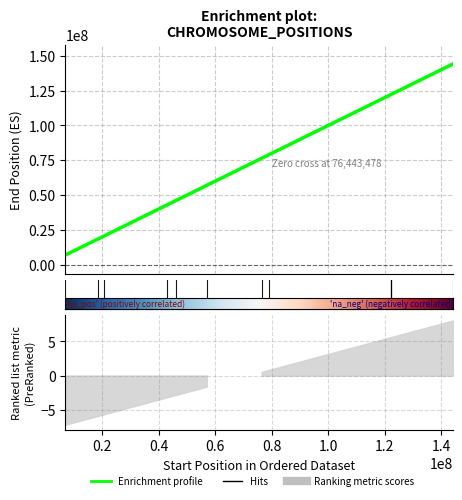

Between 57022922 and 76443478, which is larger?

76443478